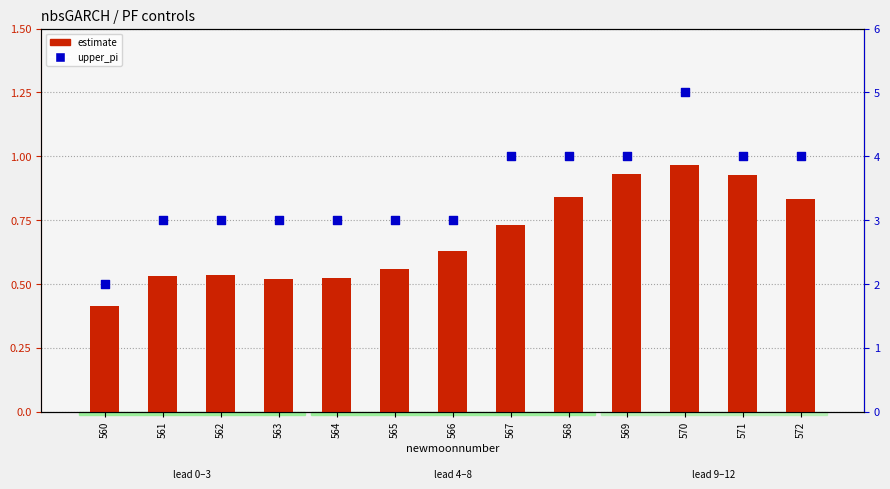

What is the total value across all series at 561?

3.5